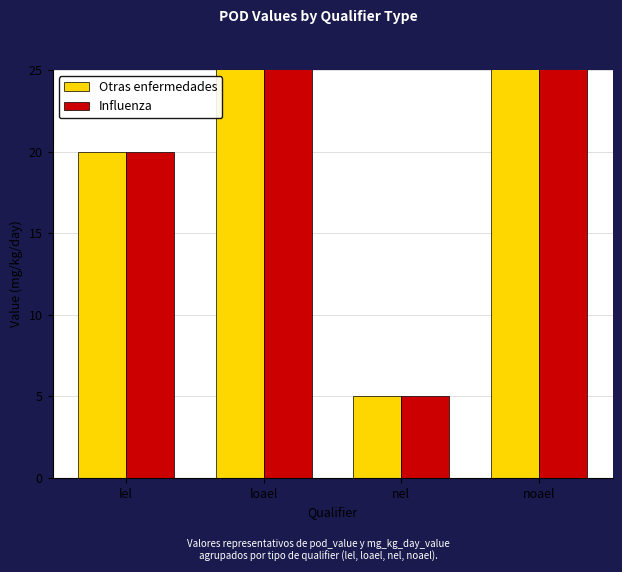

Does the chart contain any negative values?

No